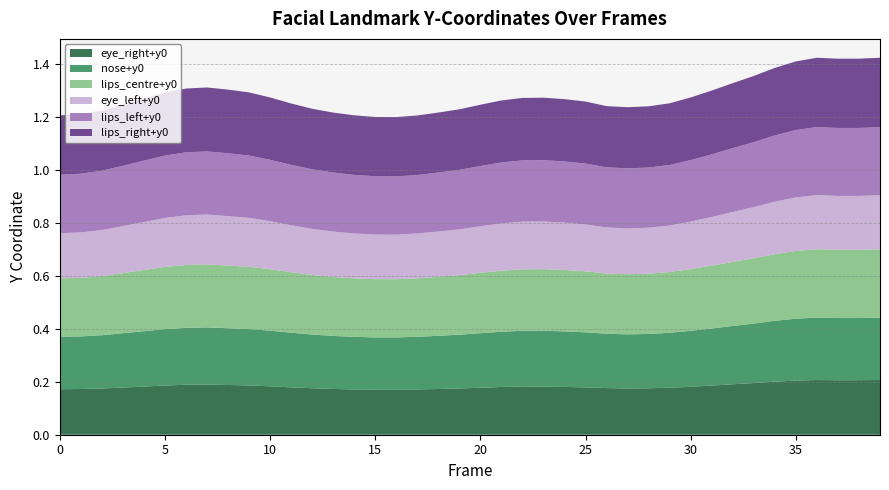

Reading left to right, list all the values displayed in this chart.

eye_right+y0: 0=0.2	1=0.2	2=0.2	3=0.2	4=0.2	5=0.2	6=0.2	7=0.2	8=0.2	9=0.2	10=0.2	11=0.2	12=0.2	13=0.2	14=0.2	15=0.2	16=0.2	17=0.2	18=0.2	19=0.2	20=0.2	21=0.2	22=0.2	23=0.2	24=0.2	25=0.2	26=0.2	27=0.2	28=0.2	29=0.2	30=0.2	31=0.2	32=0.2	33=0.2	34=0.2	35=0.2	36=0.2	37=0.2	38=0.2	39=0.2
nose+y0: 0=0.2	1=0.2	2=0.2	3=0.2	4=0.2	5=0.2	6=0.2	7=0.2	8=0.2	9=0.2	10=0.2	11=0.2	12=0.2	13=0.2	14=0.2	15=0.2	16=0.2	17=0.2	18=0.2	19=0.2	20=0.2	21=0.2	22=0.2	23=0.2	24=0.2	25=0.2	26=0.2	27=0.2	28=0.2	29=0.2	30=0.2	31=0.2	32=0.2	33=0.2	34=0.2	35=0.2	36=0.2	37=0.2	38=0.2	39=0.2
lips_centre+y0: 0=0.2	1=0.2	2=0.2	3=0.2	4=0.2	5=0.2	6=0.2	7=0.2	8=0.2	9=0.2	10=0.2	11=0.2	12=0.2	13=0.2	14=0.2	15=0.2	16=0.2	17=0.2	18=0.2	19=0.2	20=0.2	21=0.2	22=0.2	23=0.2	24=0.2	25=0.2	26=0.2	27=0.2	28=0.2	29=0.2	30=0.2	31=0.2	32=0.2	33=0.2	34=0.3	35=0.3	36=0.3	37=0.3	38=0.3	39=0.3
eye_left+y0: 0=0.2	1=0.2	2=0.2	3=0.2	4=0.2	5=0.2	6=0.2	7=0.2	8=0.2	9=0.2	10=0.2	11=0.2	12=0.2	13=0.2	14=0.2	15=0.2	16=0.2	17=0.2	18=0.2	19=0.2	20=0.2	21=0.2	22=0.2	23=0.2	24=0.2	25=0.2	26=0.2	27=0.2	28=0.2	29=0.2	30=0.2	31=0.2	32=0.2	33=0.2	34=0.2	35=0.2	36=0.2	37=0.2	38=0.2	39=0.2
lips_left+y0: 0=0.2	1=0.2	2=0.2	3=0.2	4=0.2	5=0.2	6=0.2	7=0.2	8=0.2	9=0.2	10=0.2	11=0.2	12=0.2	13=0.2	14=0.2	15=0.2	16=0.2	17=0.2	18=0.2	19=0.2	20=0.2	21=0.2	22=0.2	23=0.2	24=0.2	25=0.2	26=0.2	27=0.2	28=0.2	29=0.2	30=0.2	31=0.2	32=0.2	33=0.2	34=0.3	35=0.3	36=0.3	37=0.3	38=0.3	39=0.3
lips_right+y0: 0=0.2	1=0.2	2=0.2	3=0.2	4=0.2	5=0.2	6=0.2	7=0.2	8=0.2	9=0.2	10=0.2	11=0.2	12=0.2	13=0.2	14=0.2	15=0.2	16=0.2	17=0.2	18=0.2	19=0.2	20=0.2	21=0.2	22=0.2	23=0.2	24=0.2	25=0.2	26=0.2	27=0.2	28=0.2	29=0.2	30=0.2	31=0.2	32=0.2	33=0.2	34=0.3	35=0.3	36=0.3	37=0.3	38=0.3	39=0.3